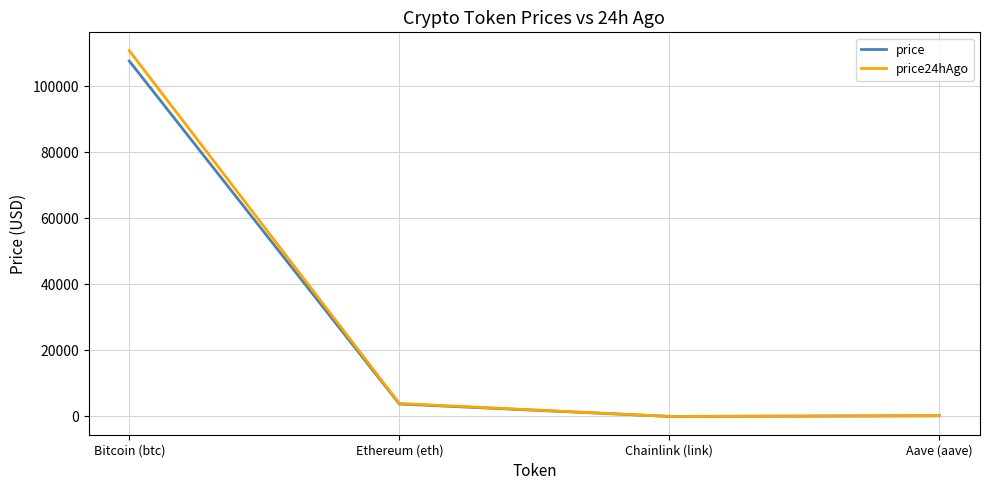

List the series in order of their peak value, highest first.

price24hAgo, price